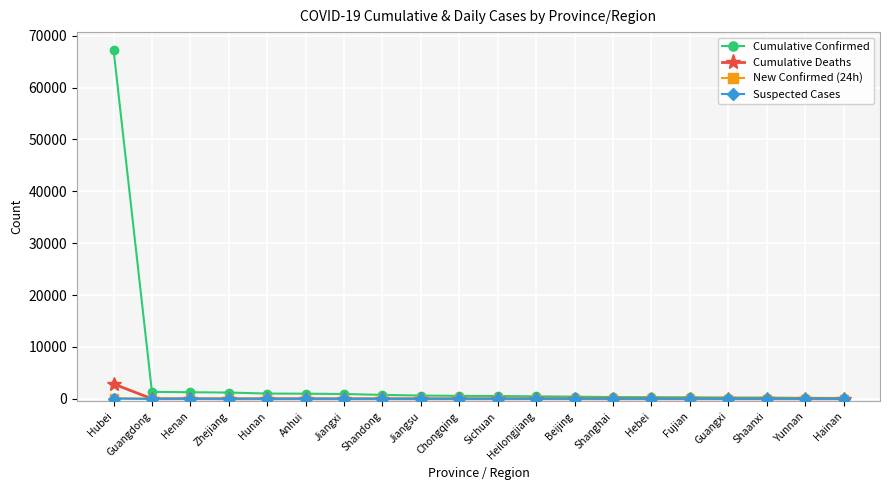

What is the label of the 4th point from the left?

Zhejiang